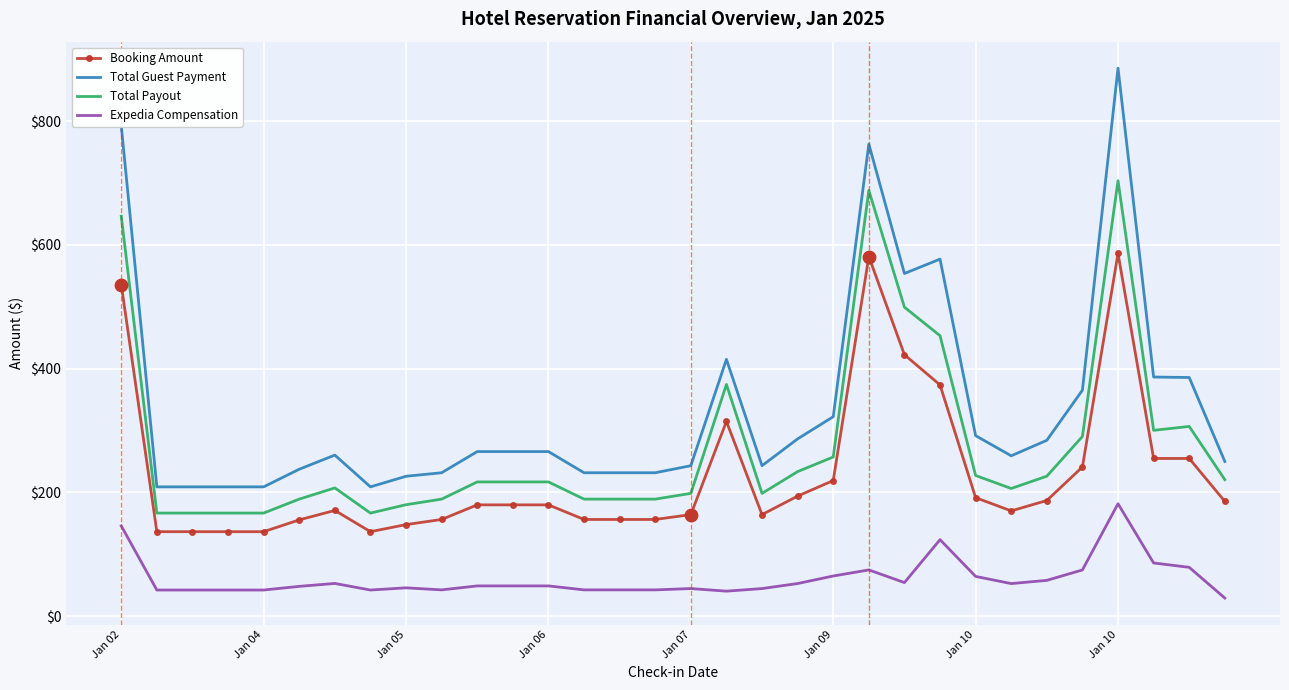

Which series has the largest total across all categories?

Total Guest Payment